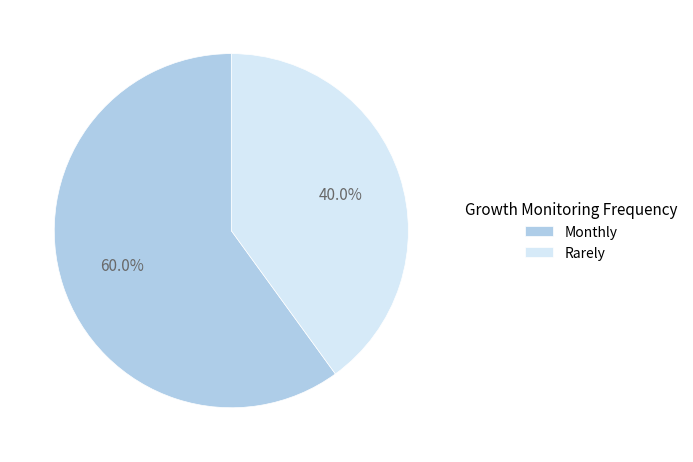

Is it true that Monthly is 72% of the pie?

False